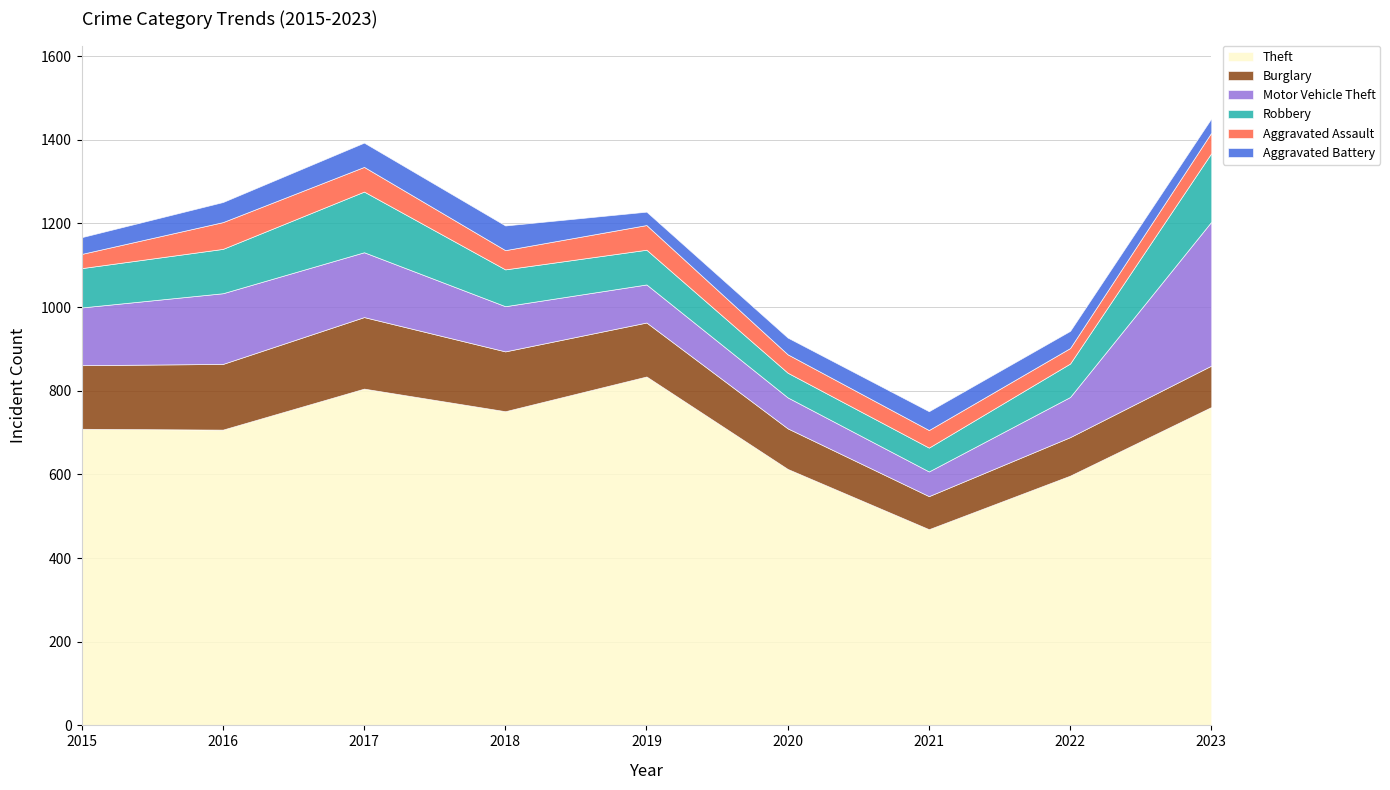

Which category has the lowest value across all series?

2019